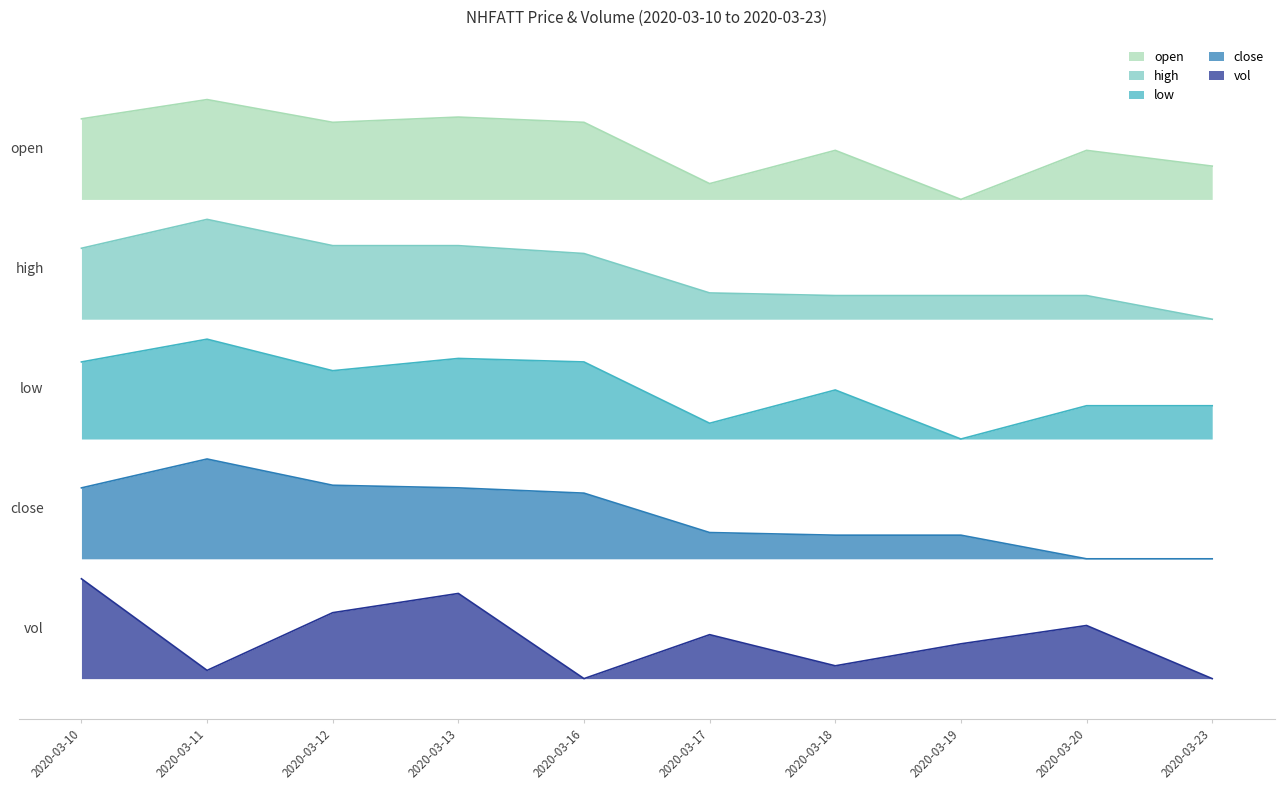

Rank the series by their average value, from highest to lowest.

open, high, low, close, vol